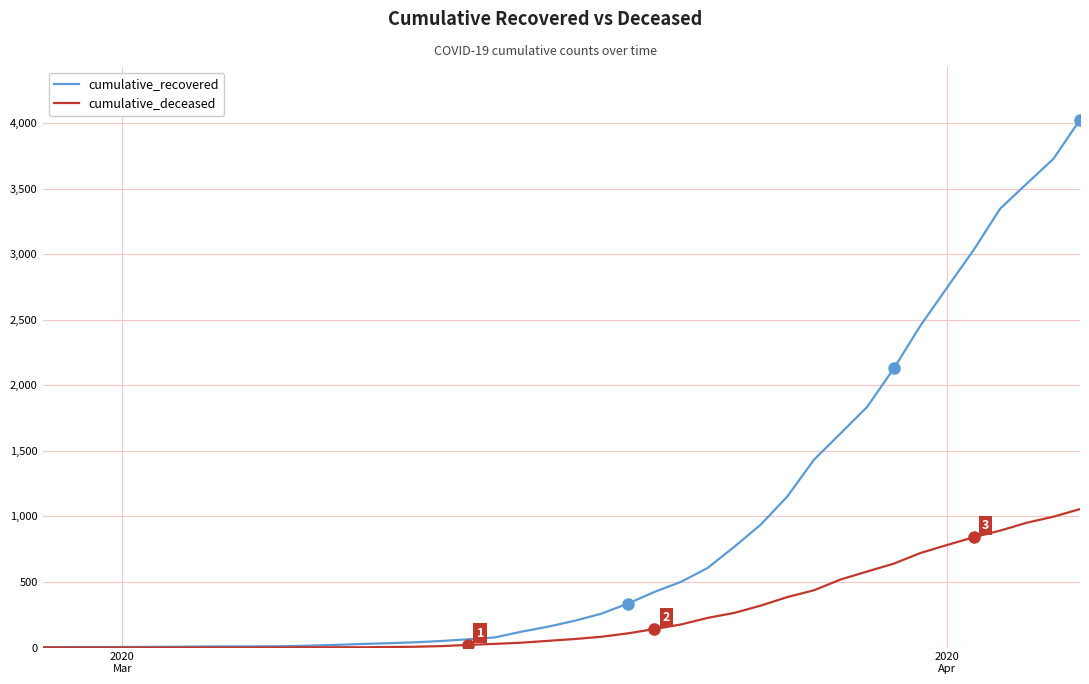

List the series in order of their peak value, lowest first.

cumulative_deceased, cumulative_recovered